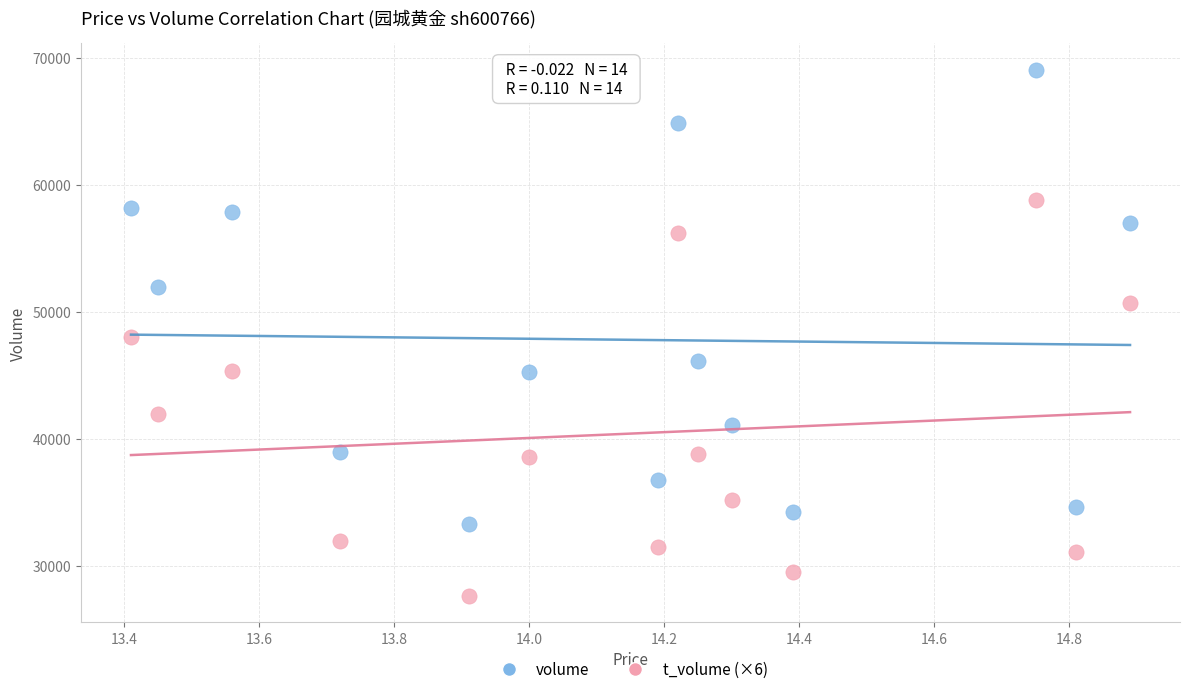

Across all data points, what is the range of Y values (max minus min)?

41428